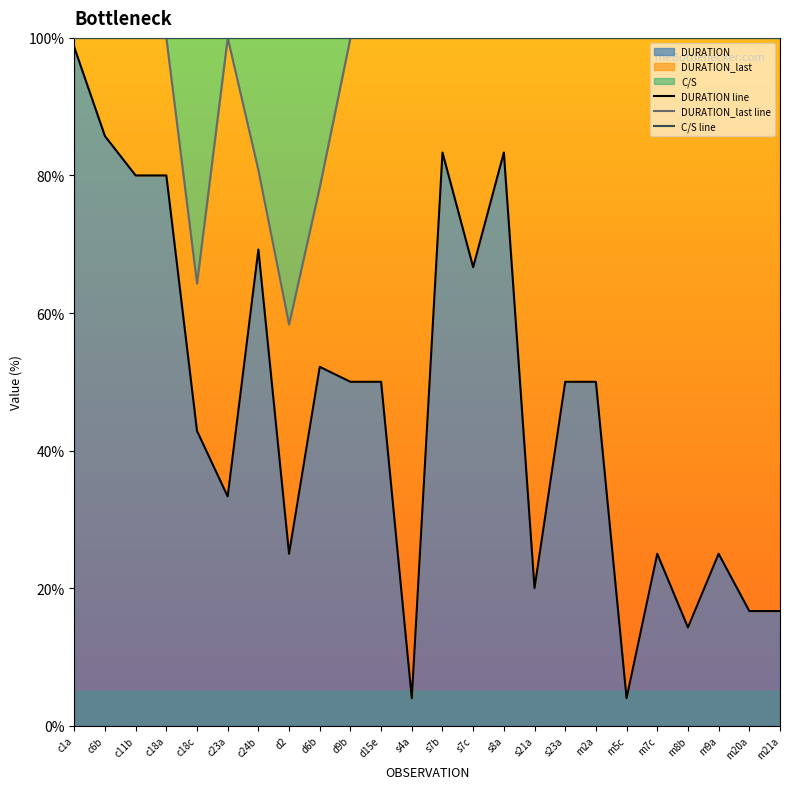

Where is the first local maximum for C/S line?

c18c